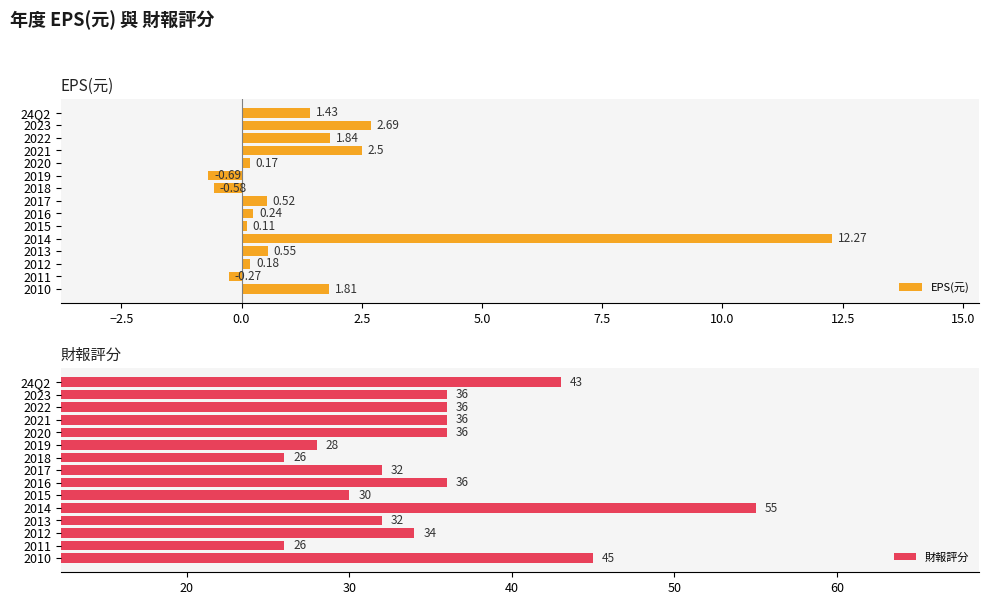

What is the difference between the second highest and minimum values in the EPS(元) series?

3.4